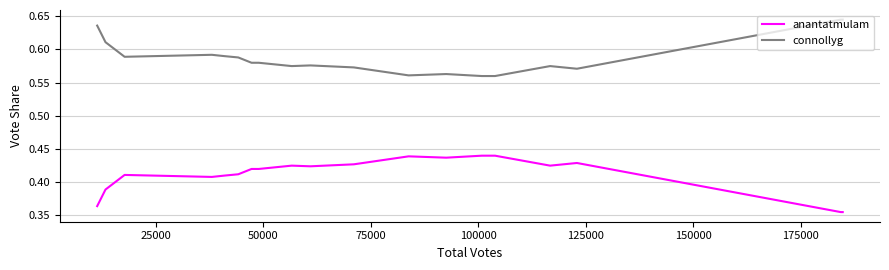

List the series in order of their peak value, lowest first.

anantatmulam, connollyg